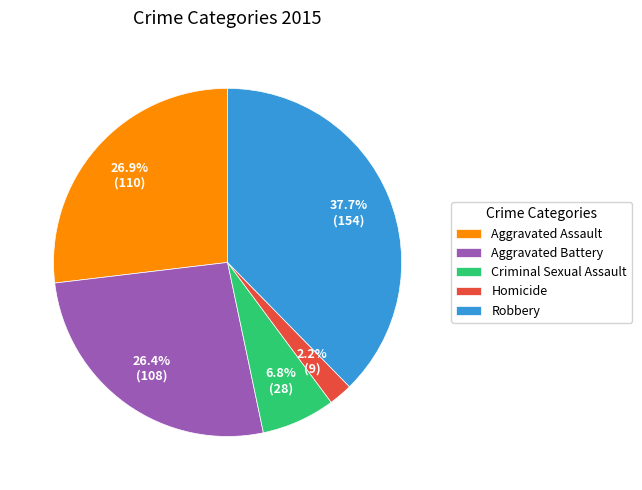

How many slices are in this pie chart?

5